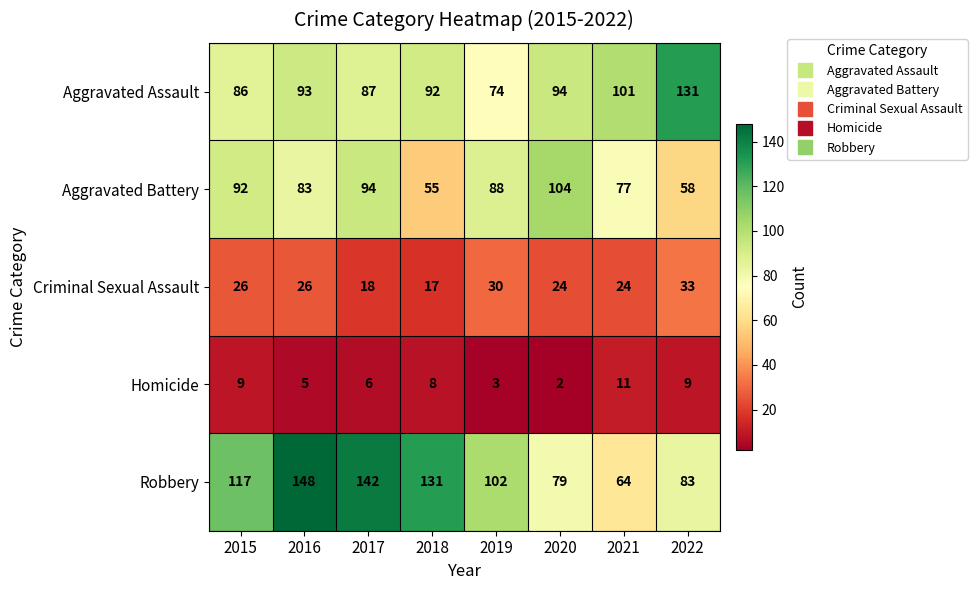

What is the average value of the Robbery series?

108